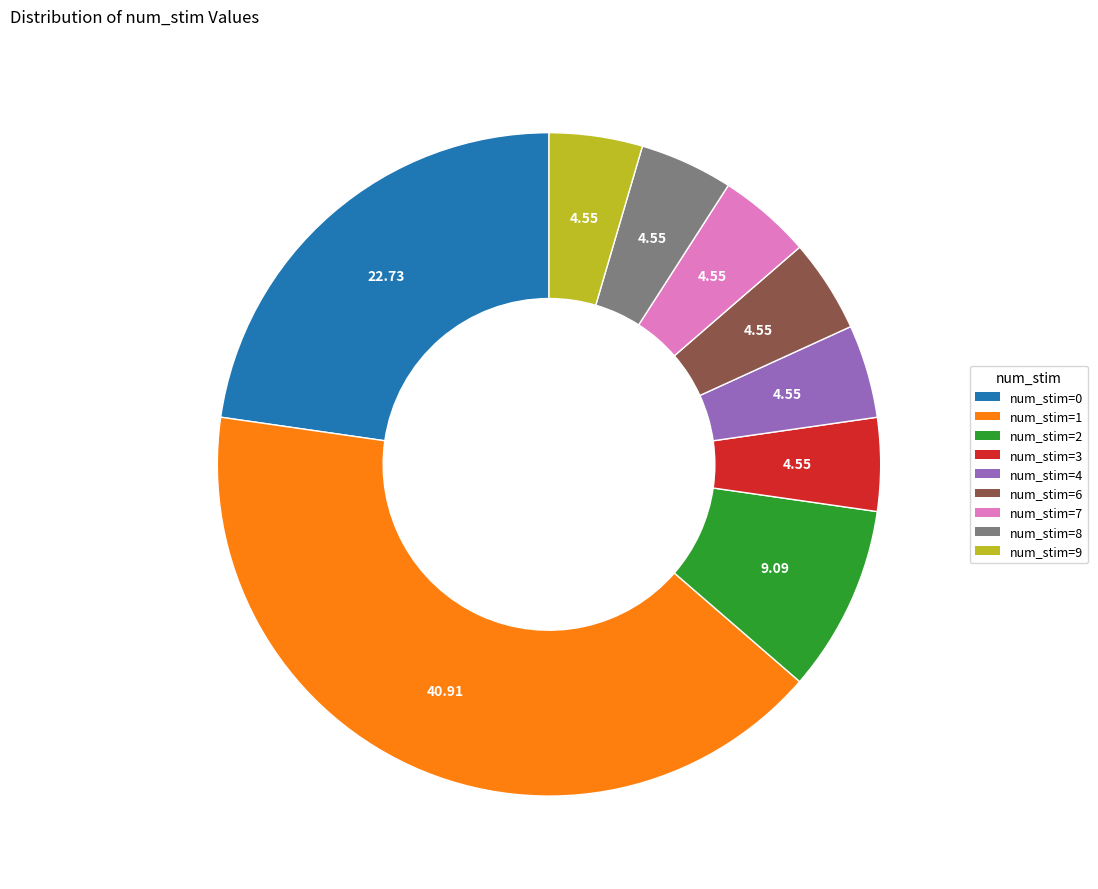

Do num_stim=8 and num_stim=6 together represent more than half of the pie?

No